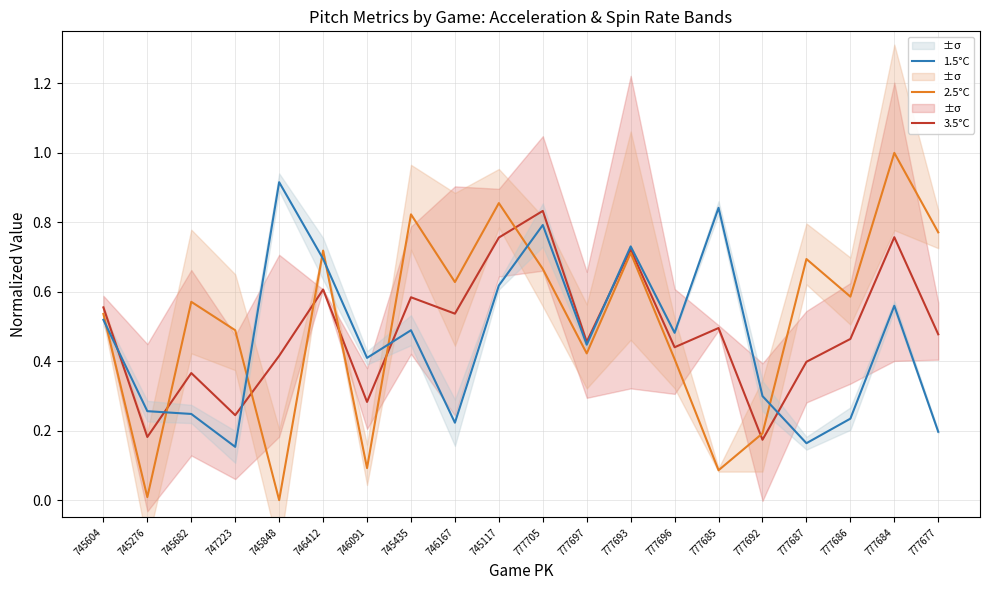

What is the sum of the 3.5°C values at 777705 and 777697?

1.3